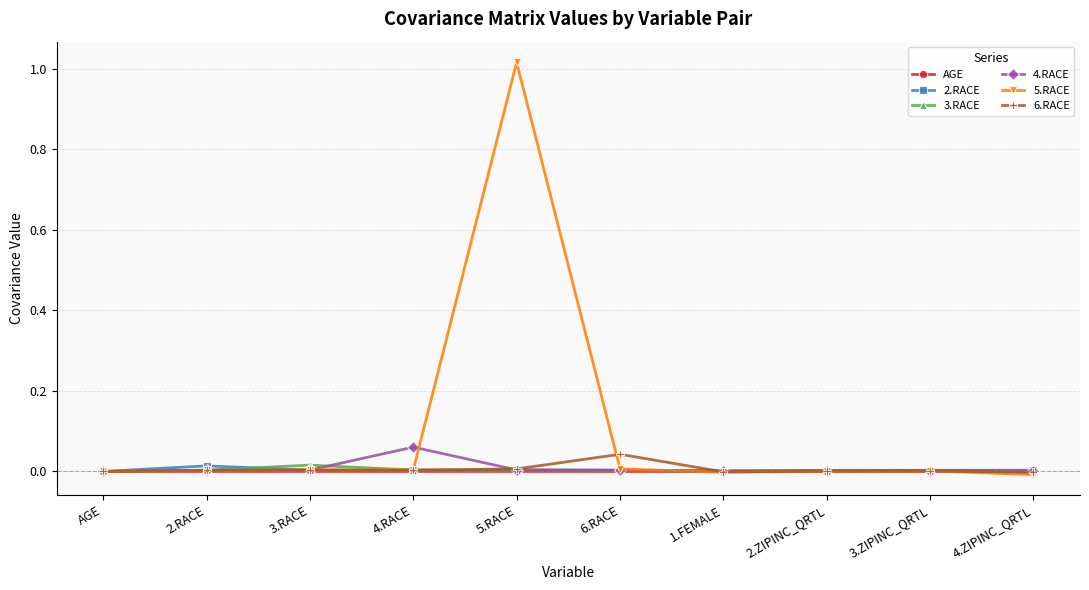

At which category is the sum across all series the highest?

5.RACE